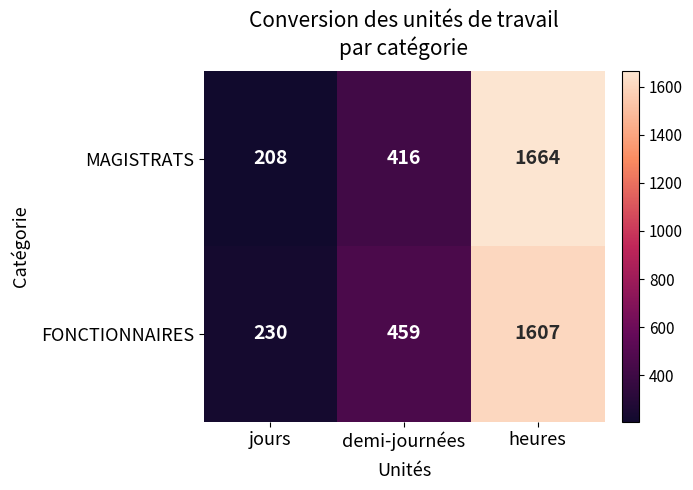

Reading left to right, extract all data points from this chart.

MAGISTRATS: jours=208	demi-journées=416	heures=1664
FONCTIONNAIRES: jours=230	demi-journées=459	heures=1607